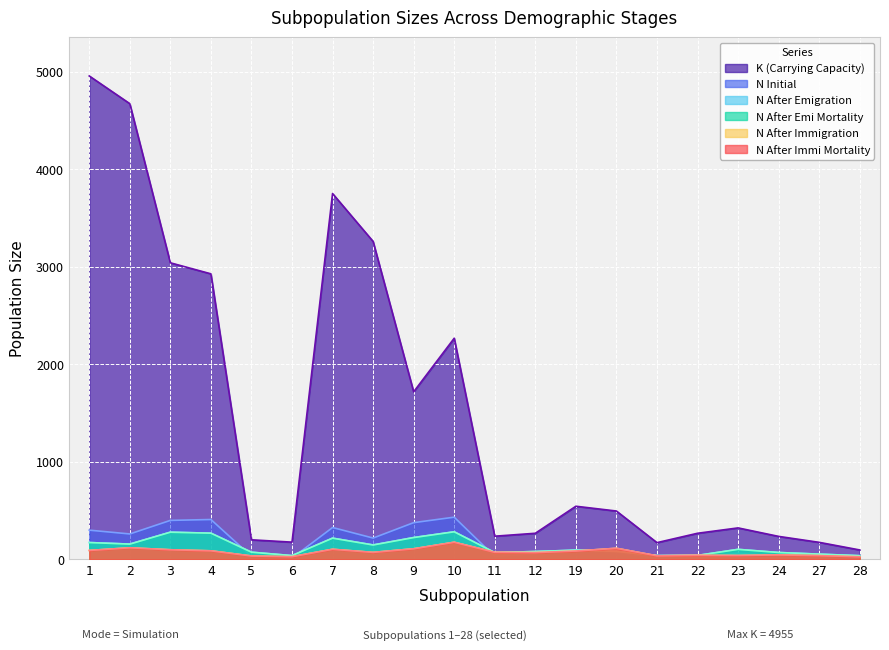

At which category does the chart reach its minimum across all series?

21